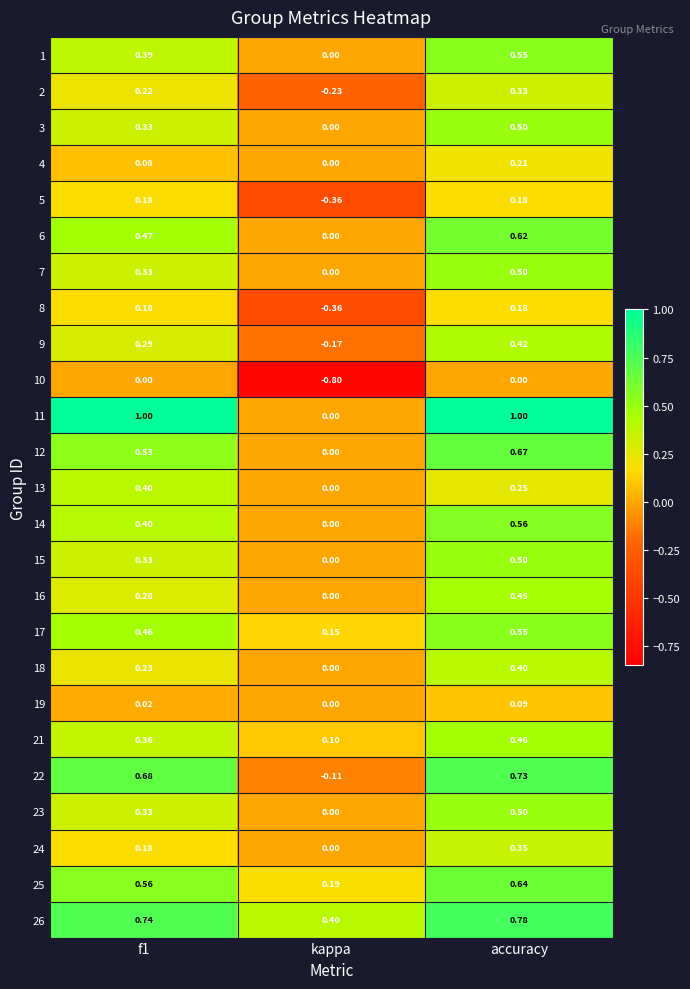

Is the value of 21 at kappa greater than the value of 3 at kappa?

Yes